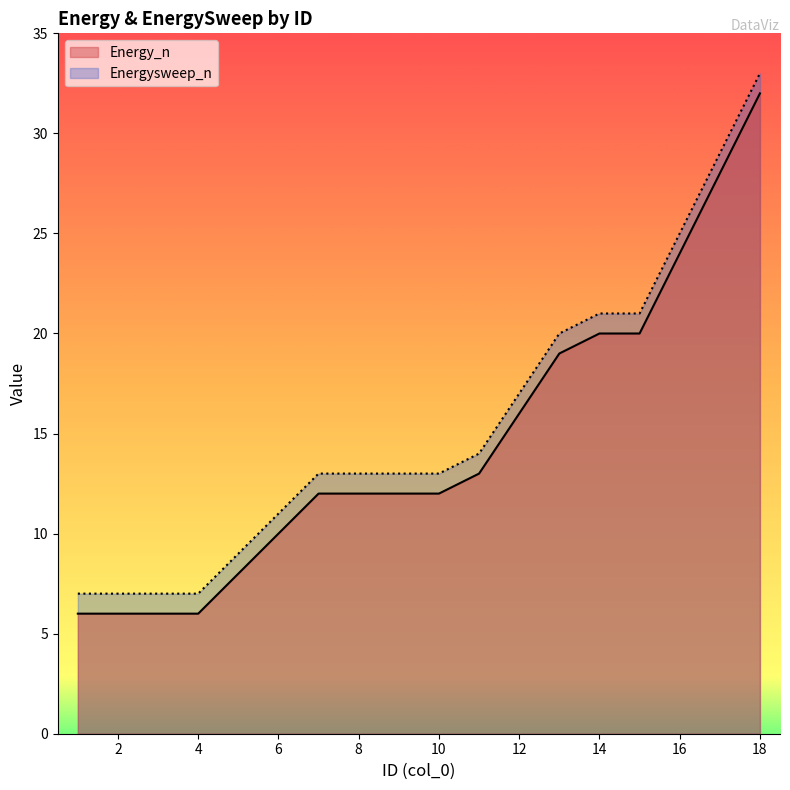

List the labels in order of Energy_n value, largest first.

18, 17, 16, 14, 15, 13, 12, 11, 7, 8, 9, 10, 6, 5, 1, 2, 3, 4